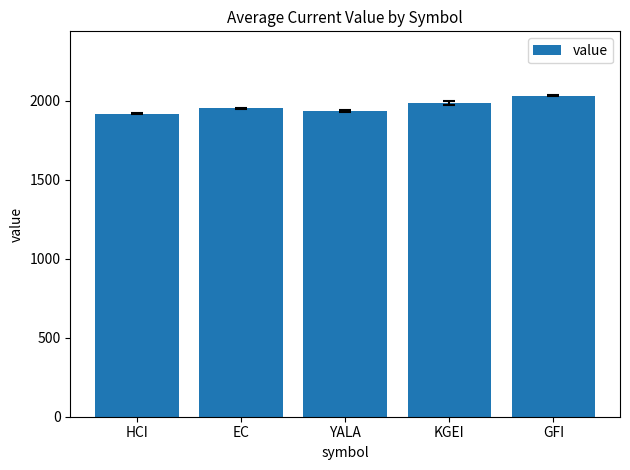

What is the value of the 1st bar from the left?

1917.9